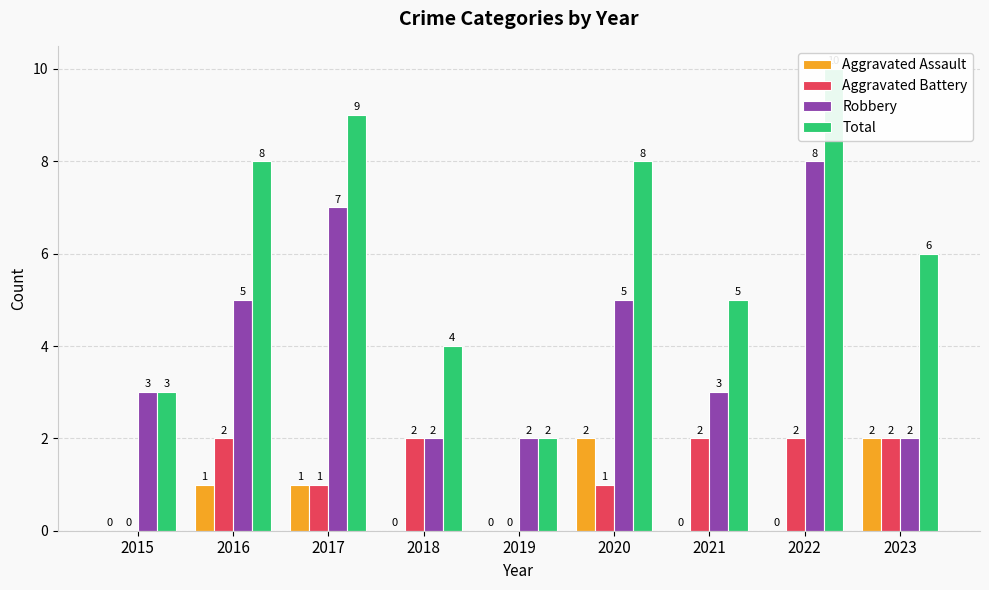

The value of Aggravated Assault at 2021 is -1. True or false?

False